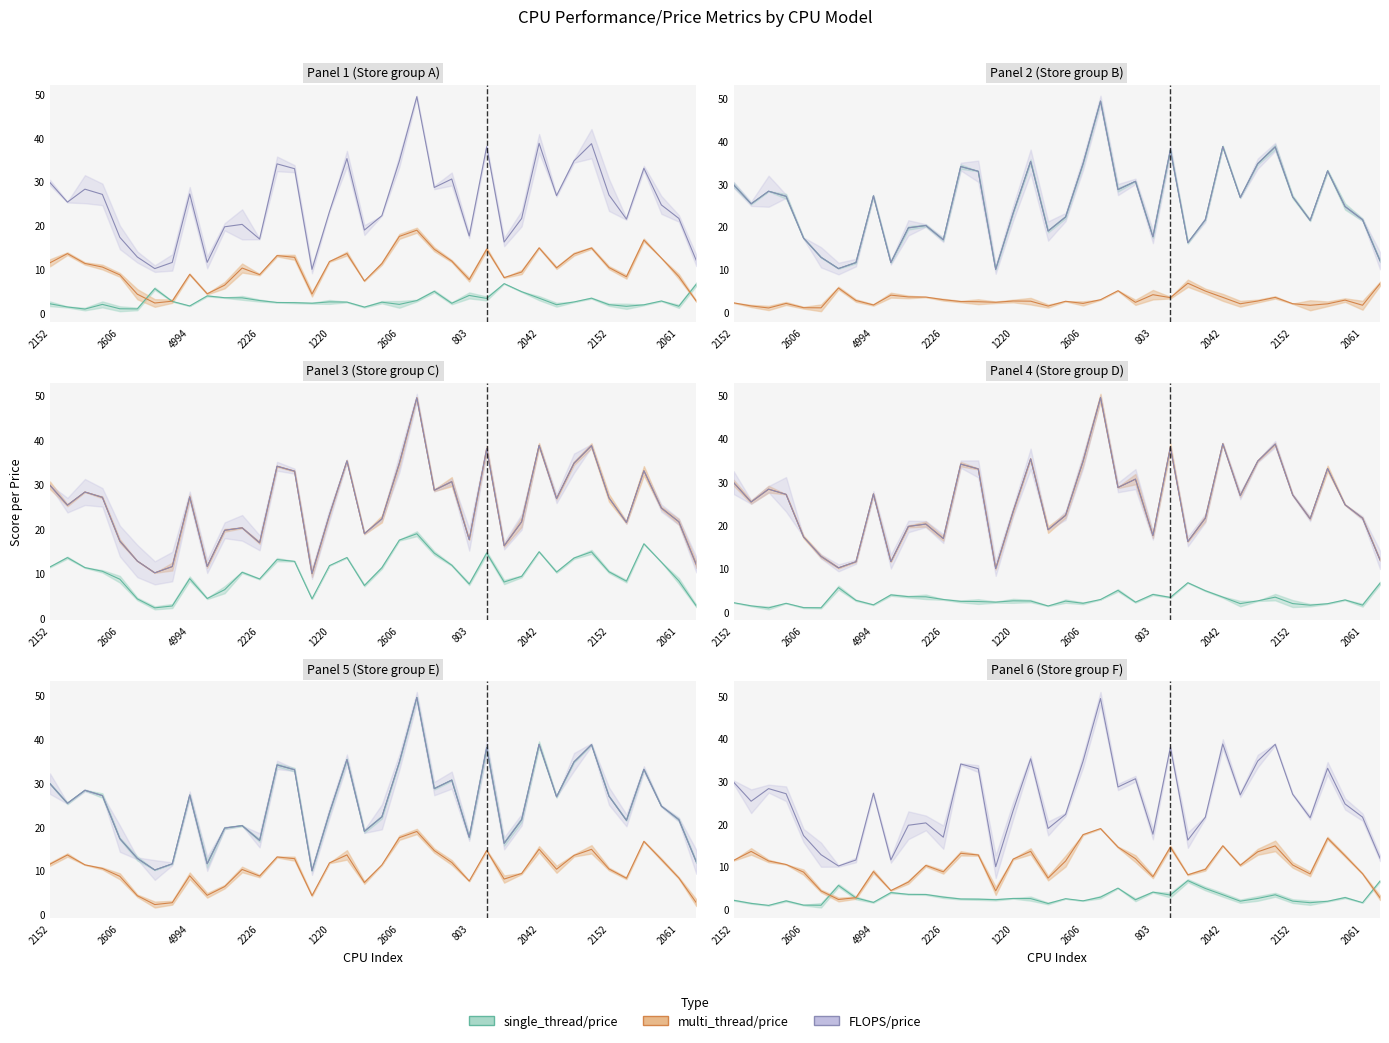

Is this an area chart (filled region under the line)?

No